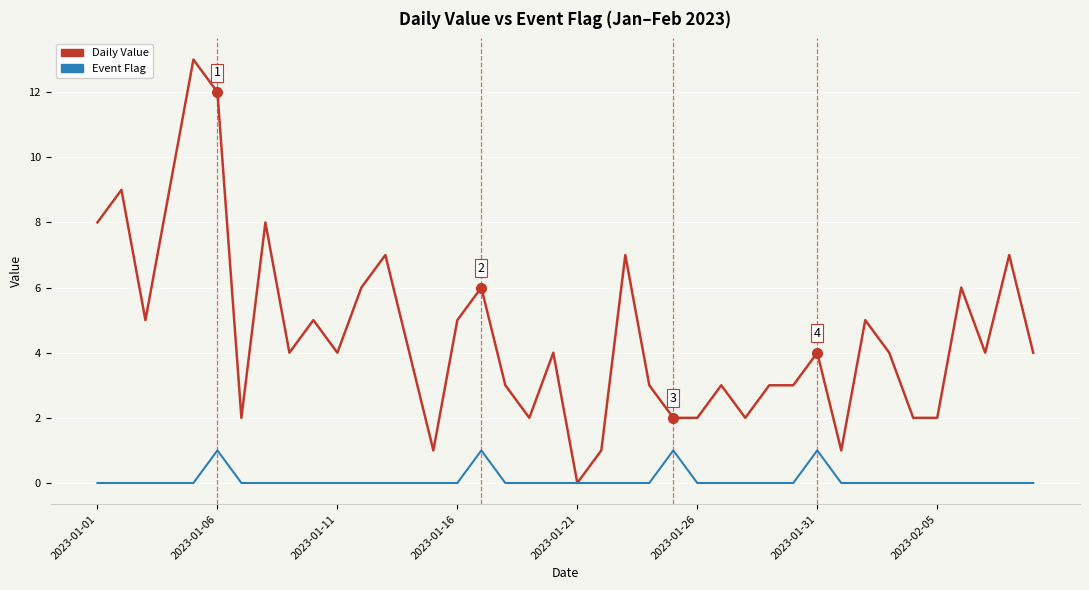

True or false: Daily Value has more than 0 interior local peaks.

True